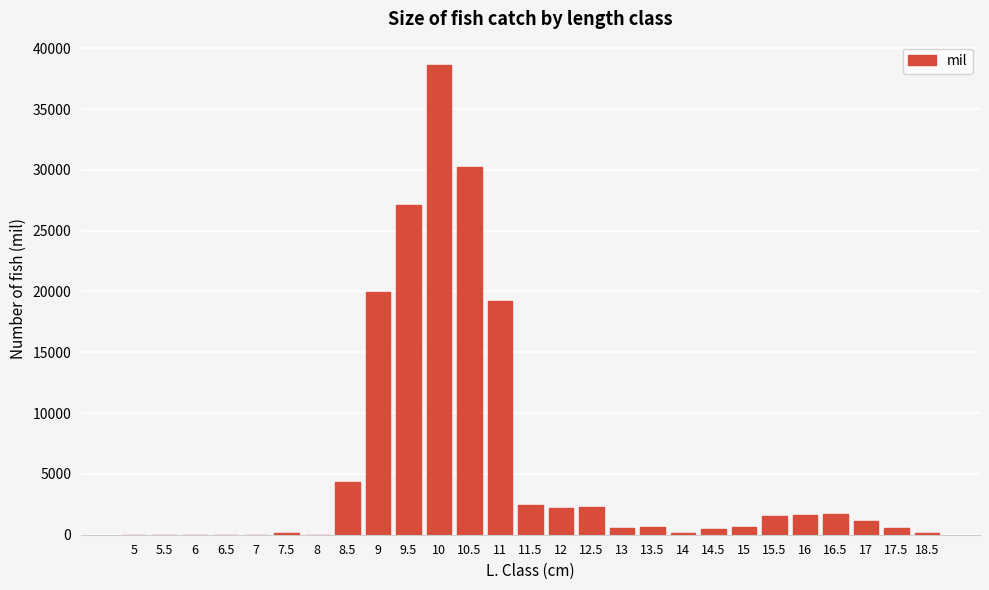

Is it true that the value at 9 is 19987?

True